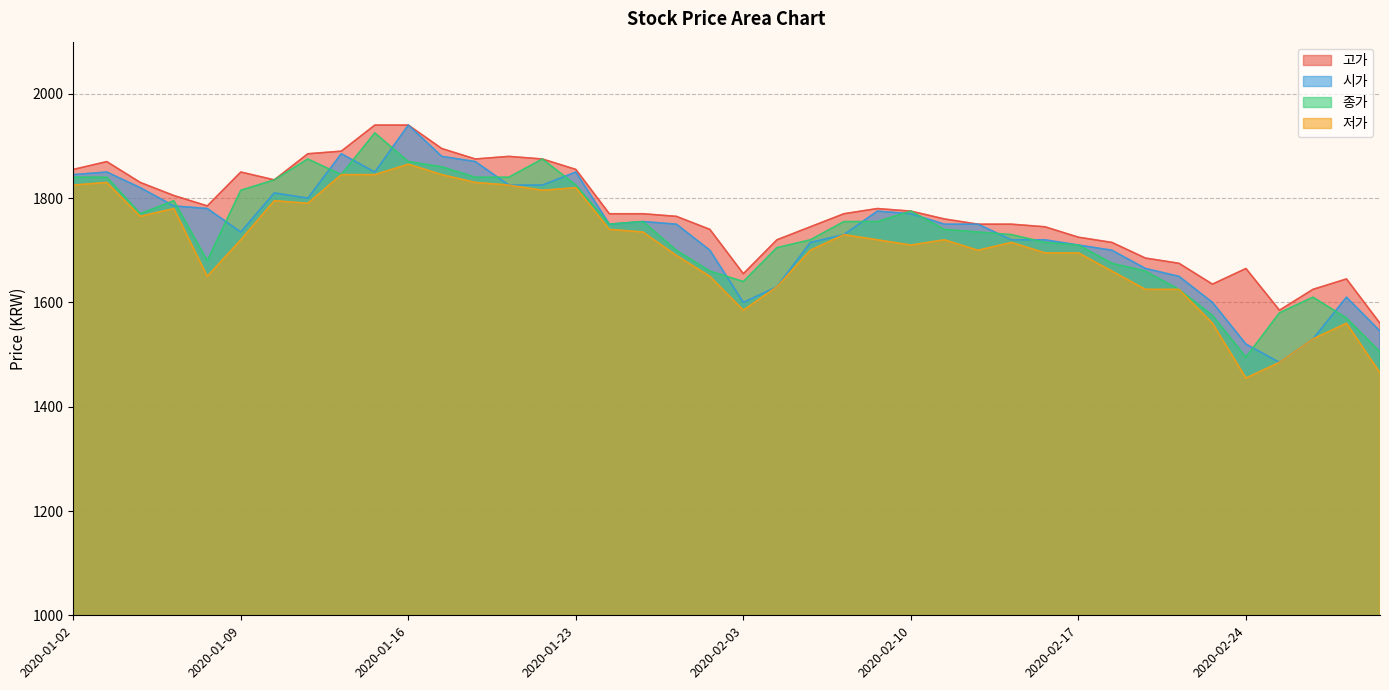

What is the difference between the second highest and second lowest values in the 저가 series?

380